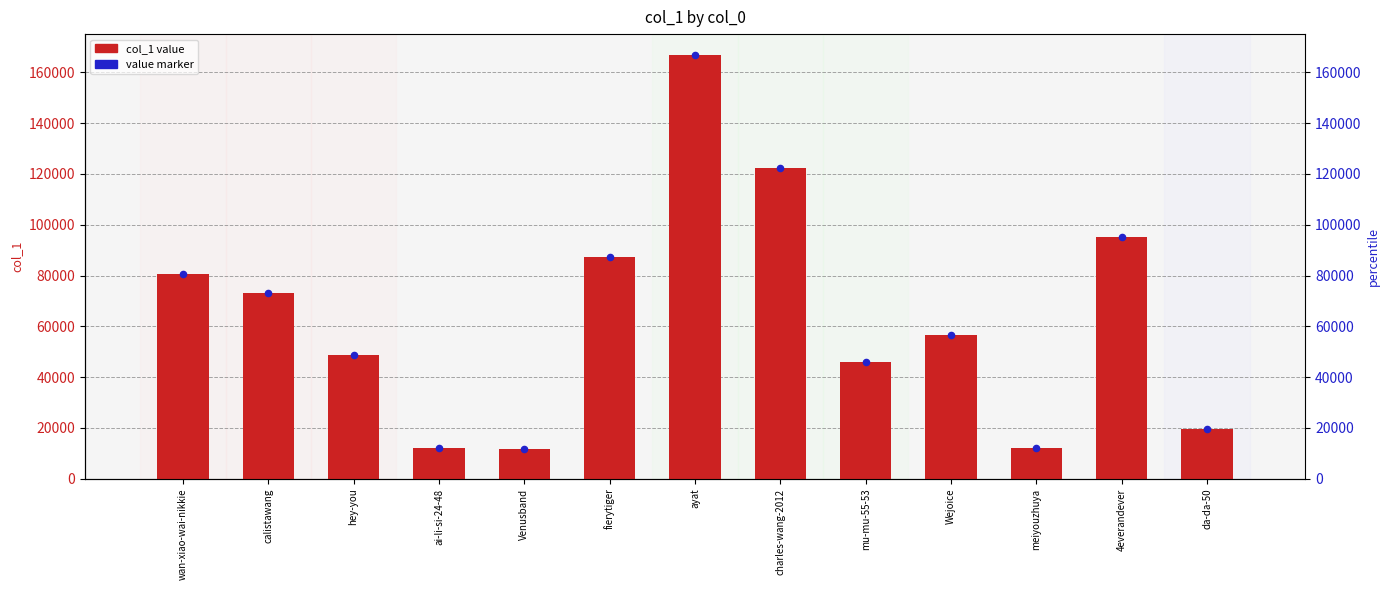

At how many categories does at least one series exceed 159979?

1